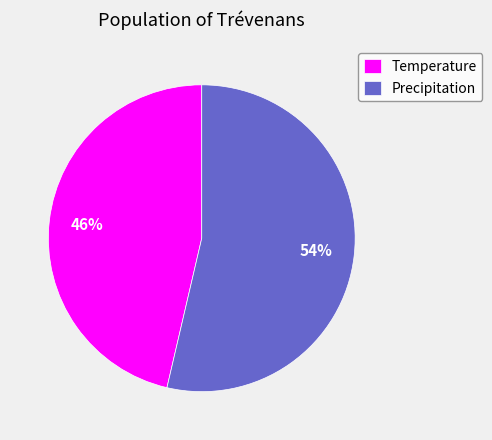

Does any single category account for the majority?

Yes